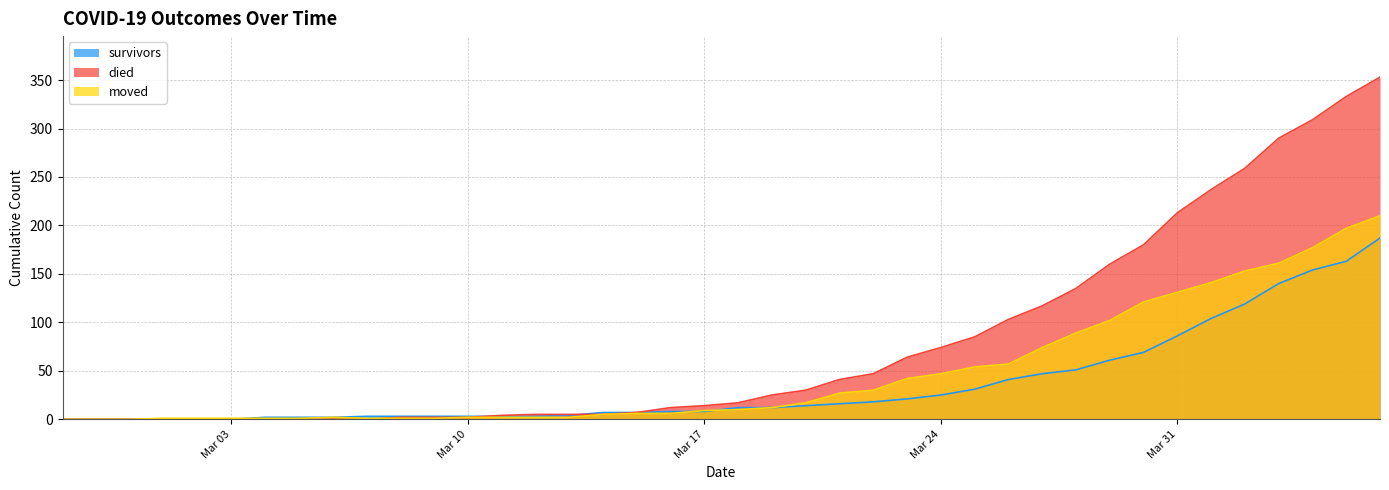

Is the value of died at 2020-03-14 greater than the value of moved at 2020-04-05?

No